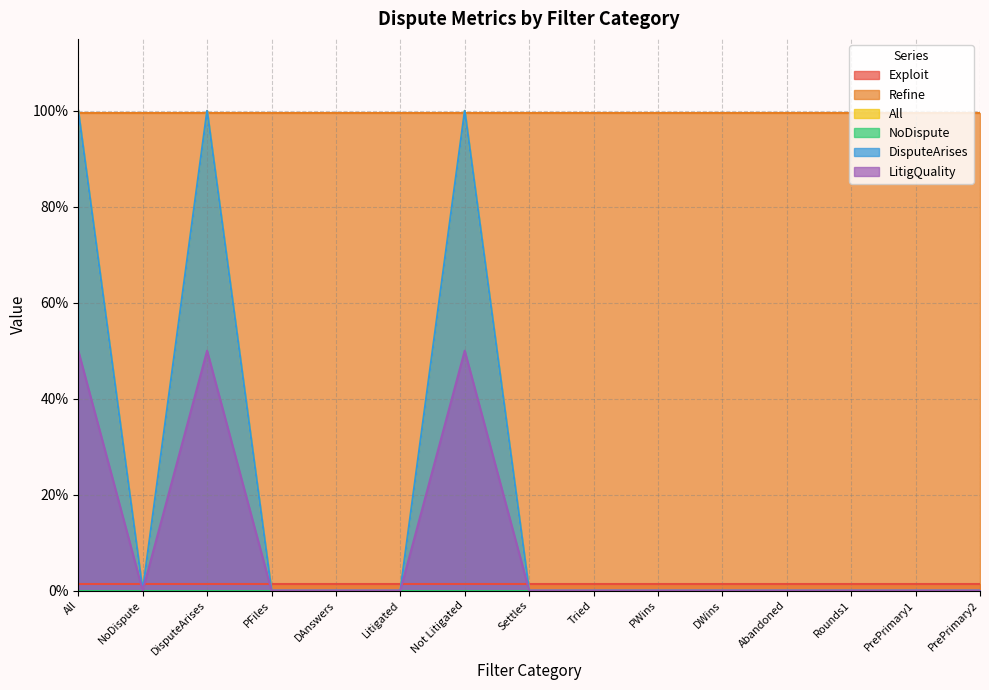

At which category is the sum across all series the highest?

All